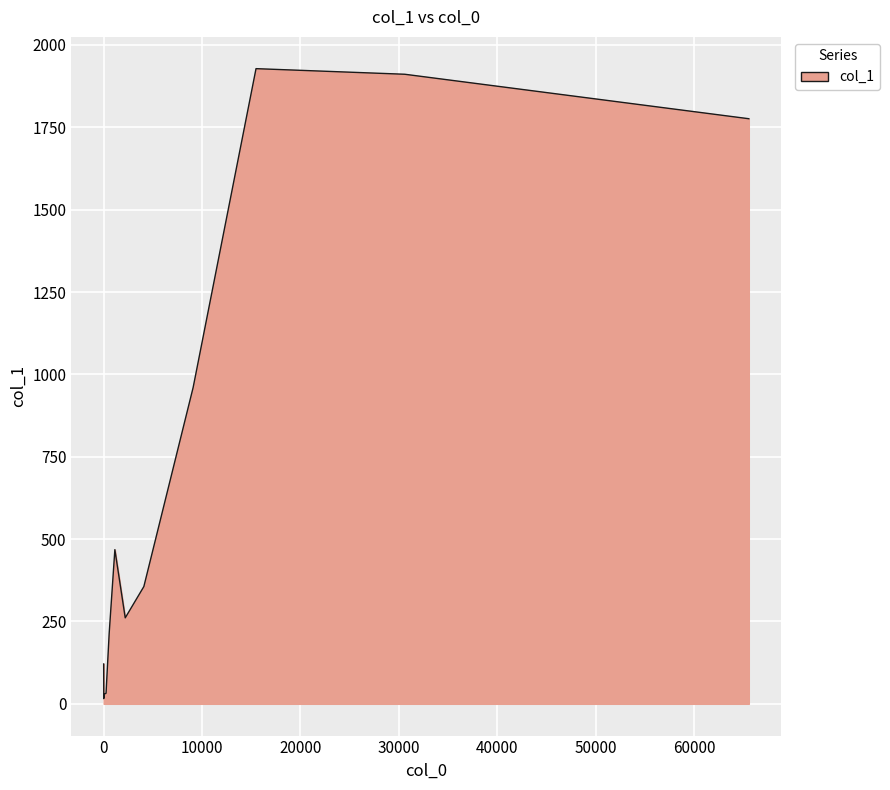

What is the average value?

623